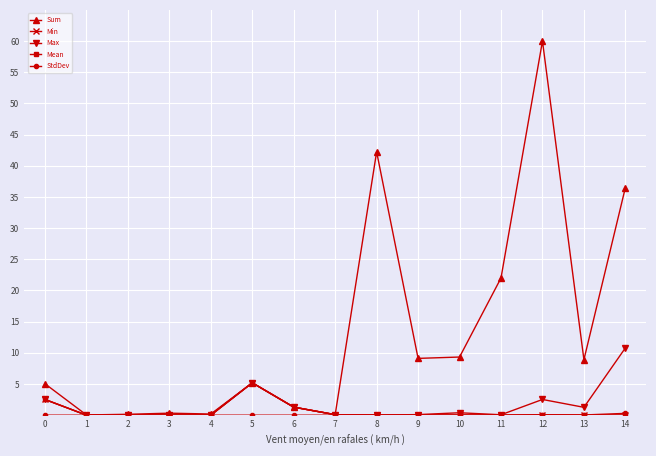

Between 11 and 13, which series saw the biggest shift?

Sum